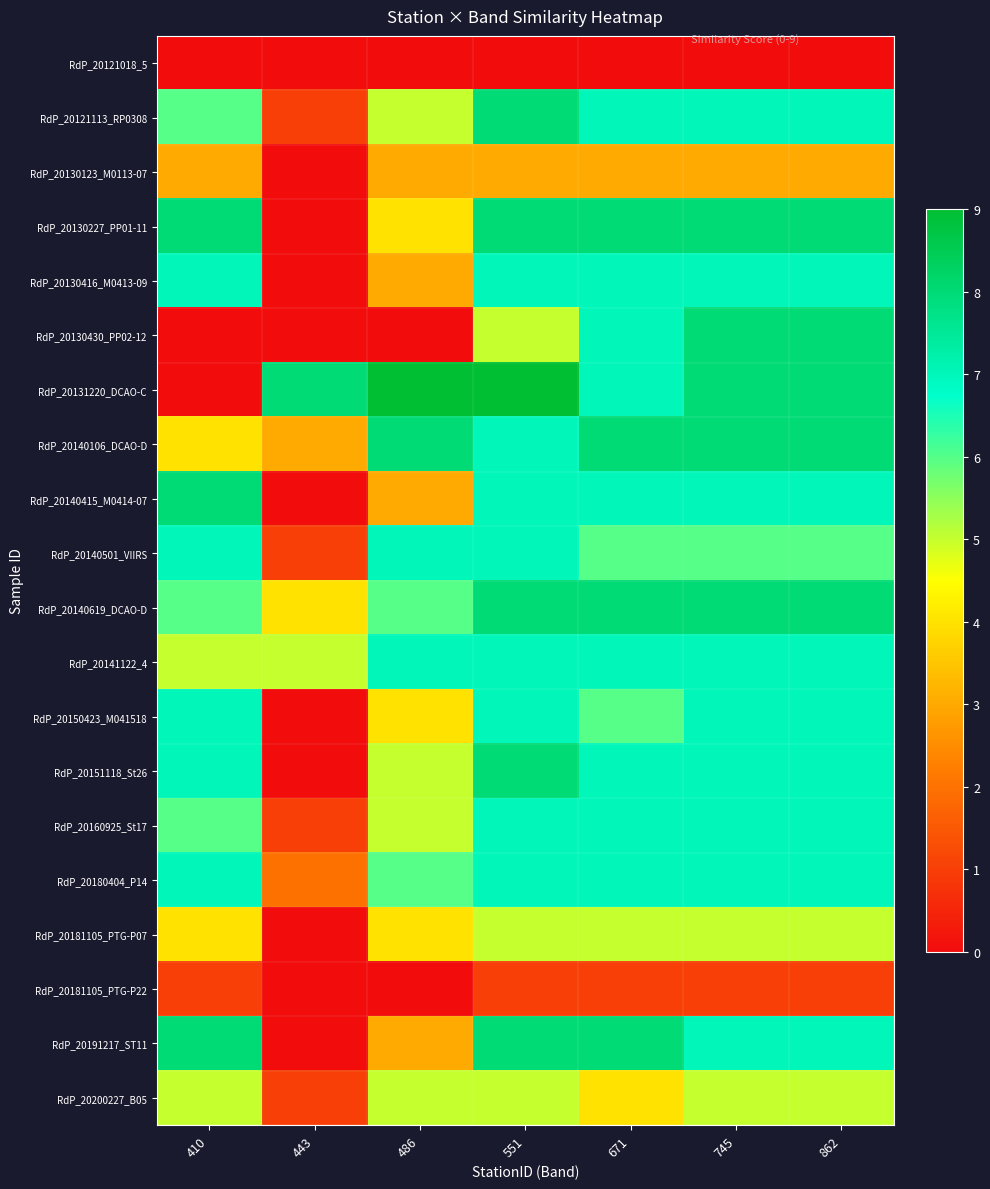

Which has a higher value, 745 or 671?

745